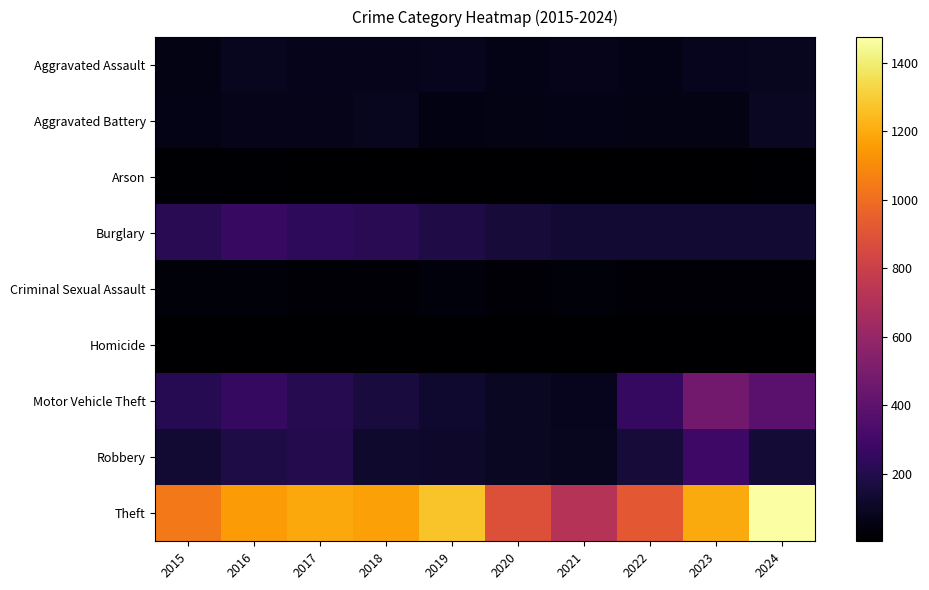

How many distinct data groups are displayed?

9